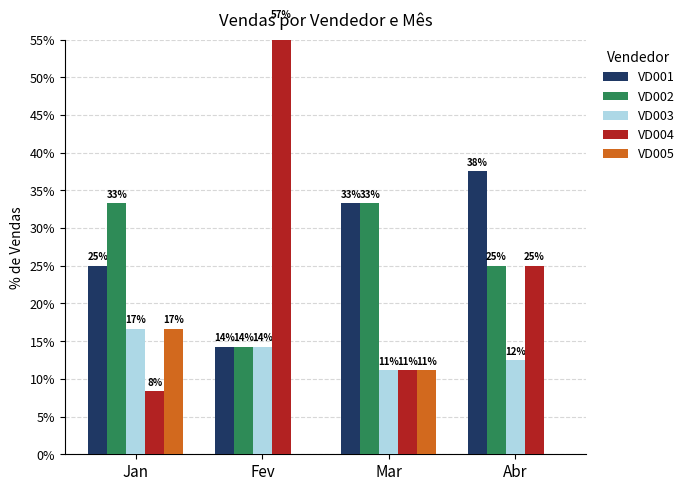

What is the value of the VD001 bar at the 1st from the left?

25.0